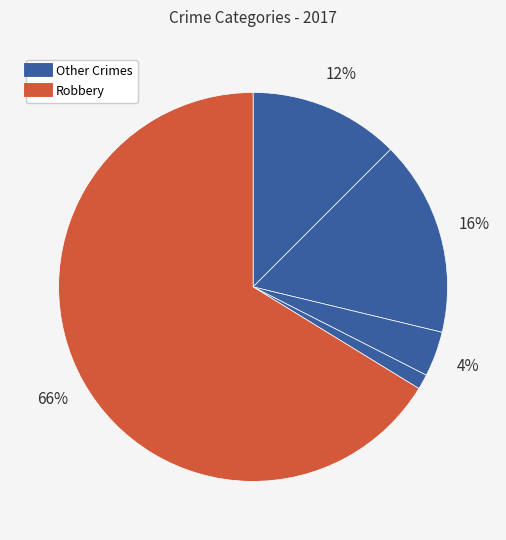

Count the number of slices in the pie.

5